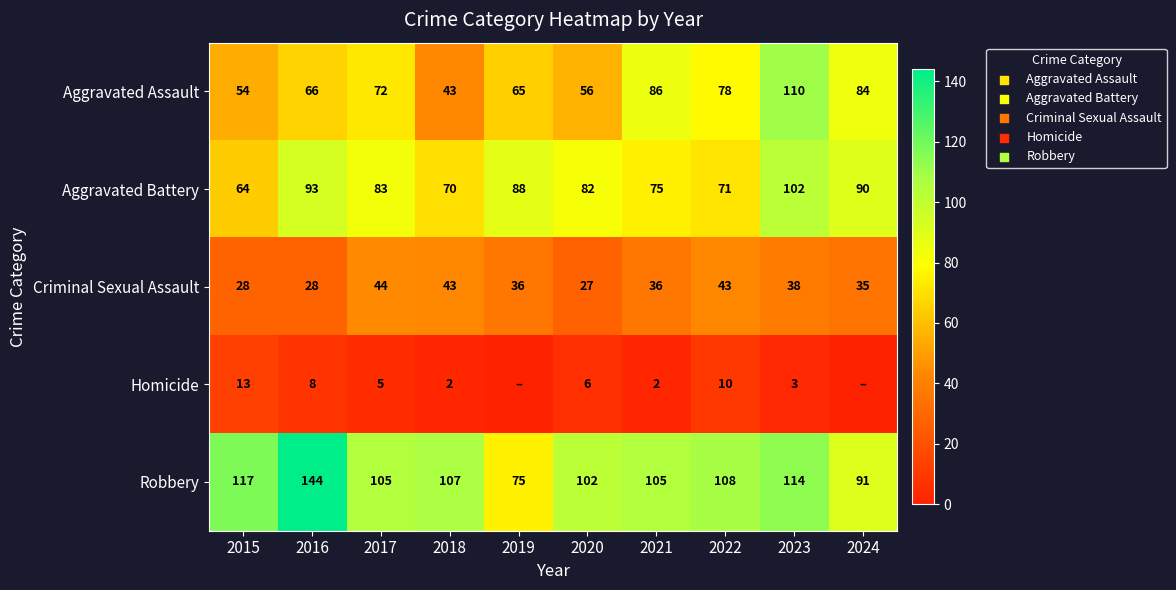

At which category is the sum across all series the highest?

2023